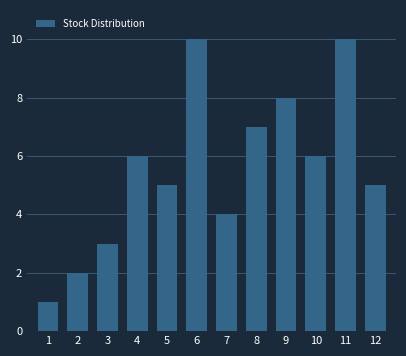

Reading right to left, extract all data points from this chart.

5	10	6	8	7	4	10	5	6	3	2	1